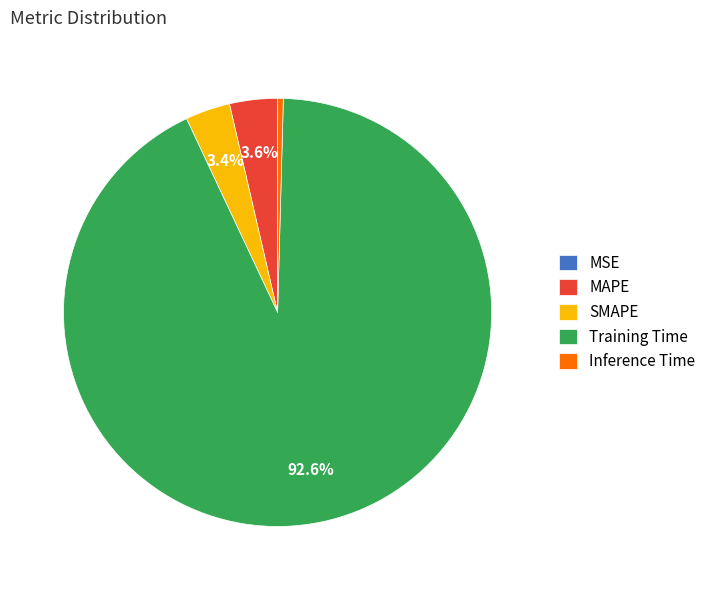

Combined, do MAPE and Training Time account for over 50%?

Yes